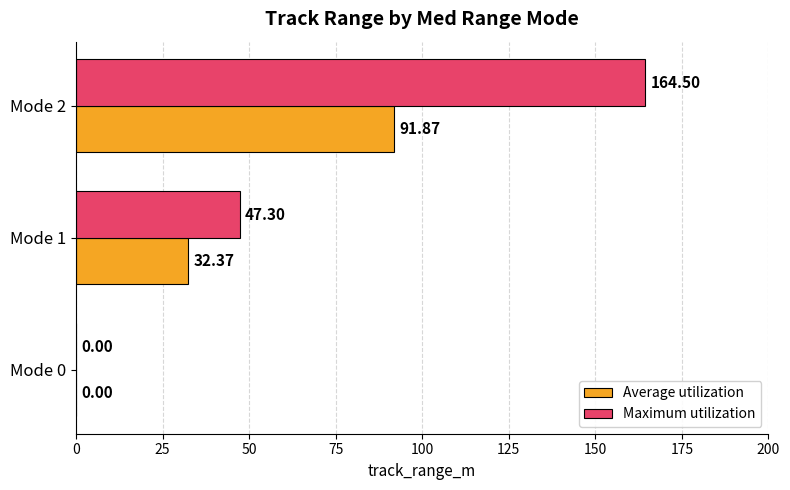

What is the sum of all Maximum utilization values?

211.8